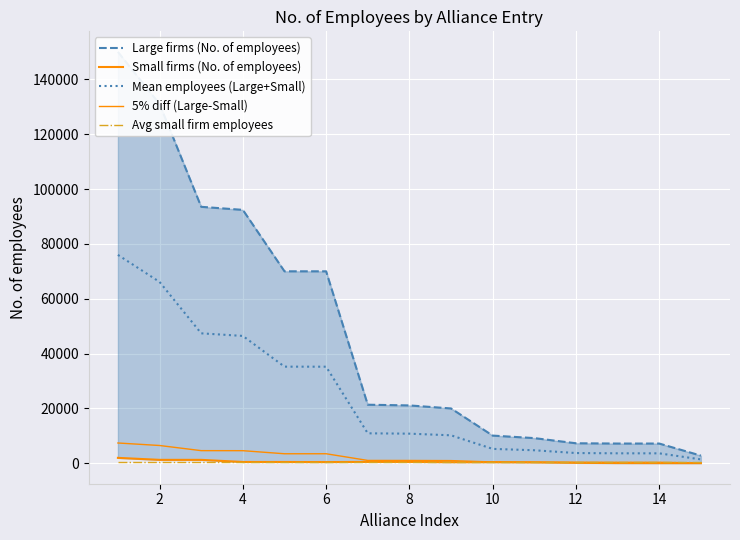

What is the sum of the Small firms (No. of employees) values at 2 and 4?

1727.0